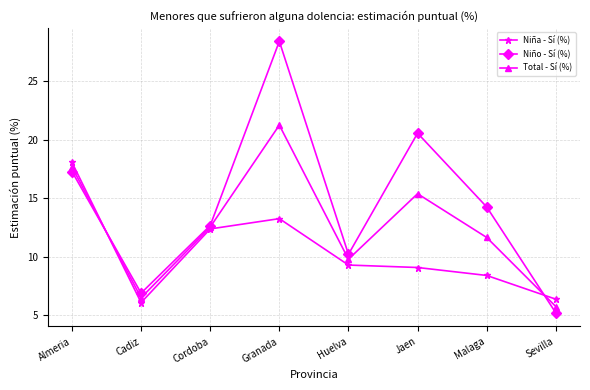

What is the label of the 2nd point from the right?

Malaga